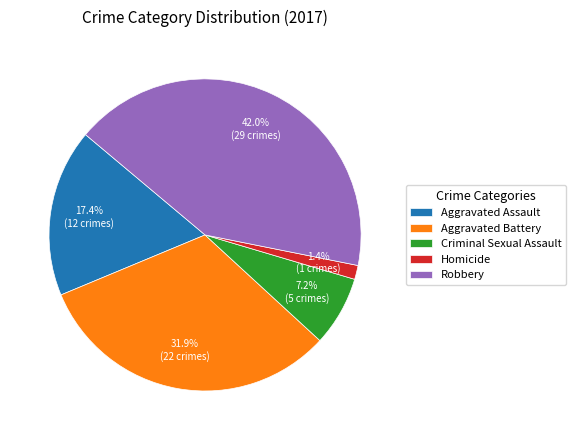

What is the smallest slice in the pie chart?

Homicide